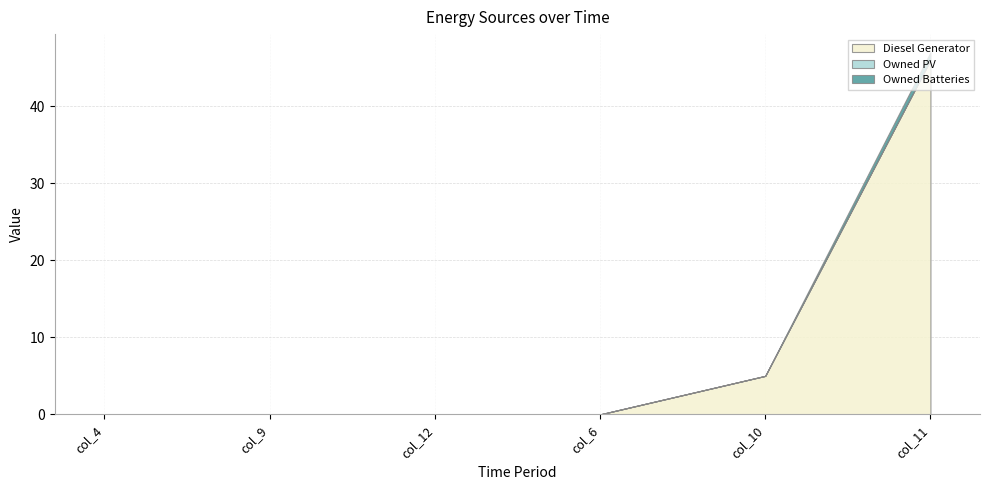

Where is Owned Batteries nearest to the value 0?

col_4